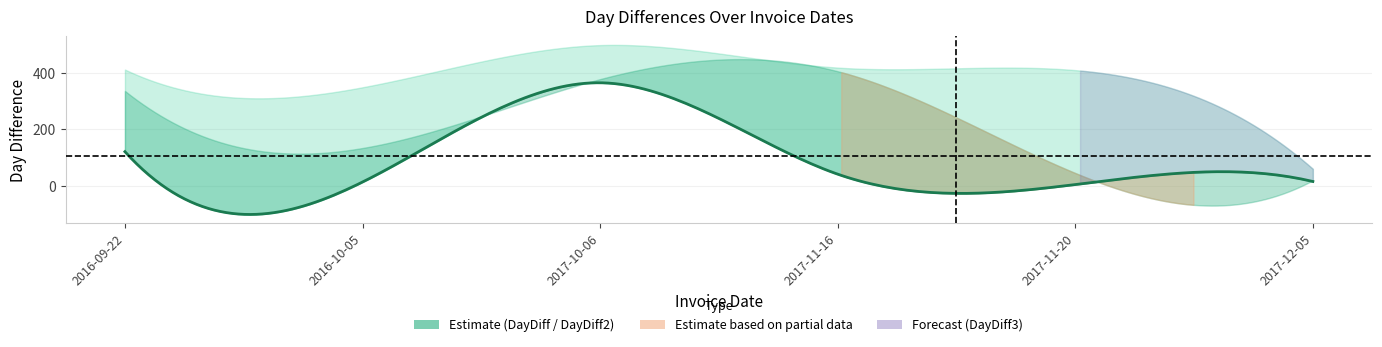

In DayDiff2, how many points are lower than both neighbors (excluding endpoints)?

1